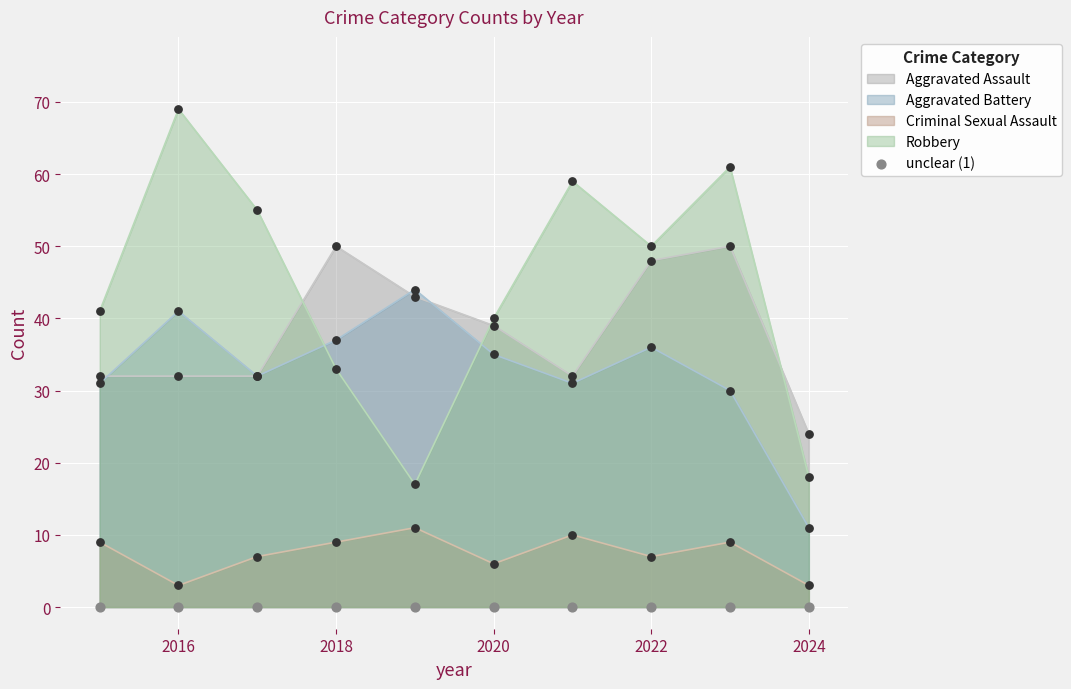

What are all the series names shown in the legend?

Aggravated Assault, Aggravated Battery, Criminal Sexual Assault, Robbery